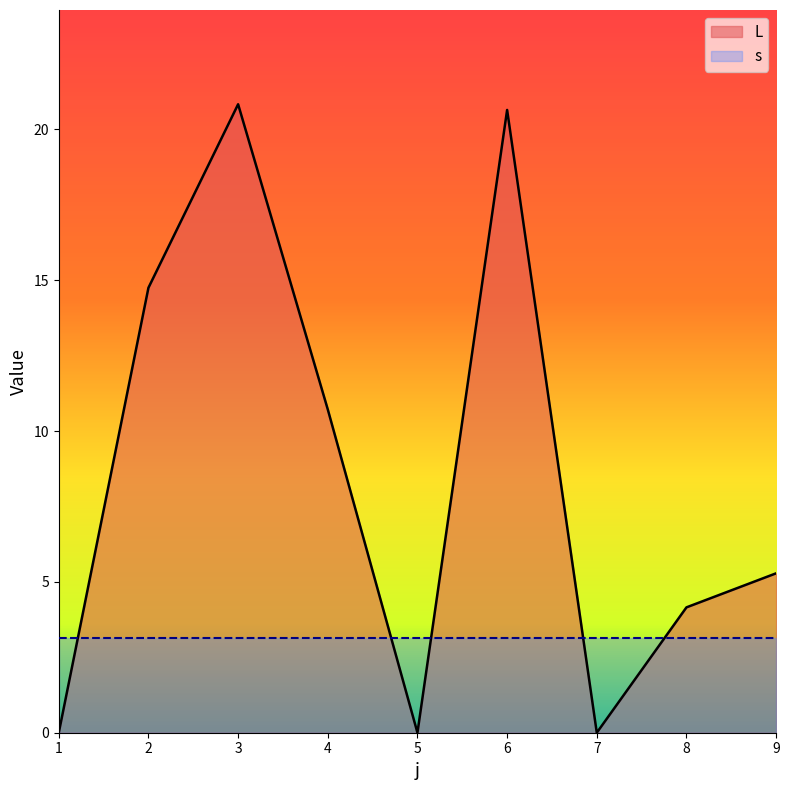

Which has a higher value, 7 or 6?

6